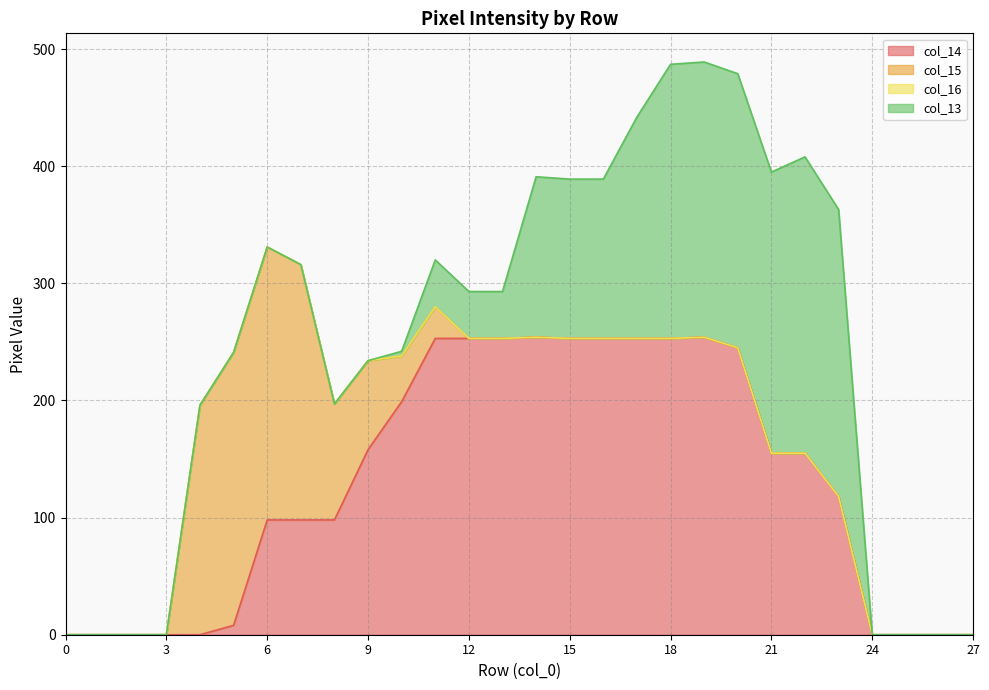

Reading left to right, extract all data points from this chart.

col_14: 0	0	0	0	0	8	98	98	98	158	199	253	253	253	254	253	253	253	253	254	245	155	155	118	0	0	0	0
col_15: 0	0	0	0	196	233	233	218	99	76	39	27	0	0	0	0	0	0	0	0	0	0	0	0	0	0	0	0
col_16: 0	0	0	0	0	0	0	0	0	0	0	0	0	0	0	0	0	0	0	0	0	0	0	0	0	0	0	0
col_13: 0	0	0	0	0	0	0	0	0	0	4	40	40	40	137	136	136	189	234	235	234	240	253	245	0	0	0	0